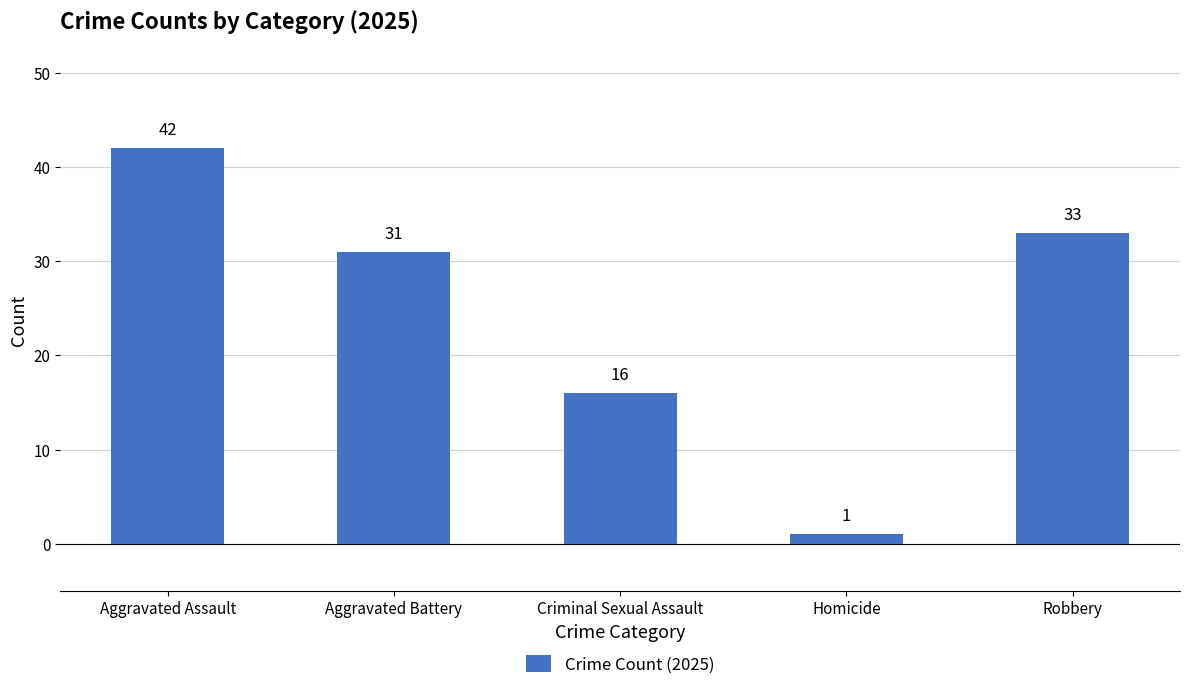

Read the value at Criminal Sexual Assault, to the nearest 5.

15